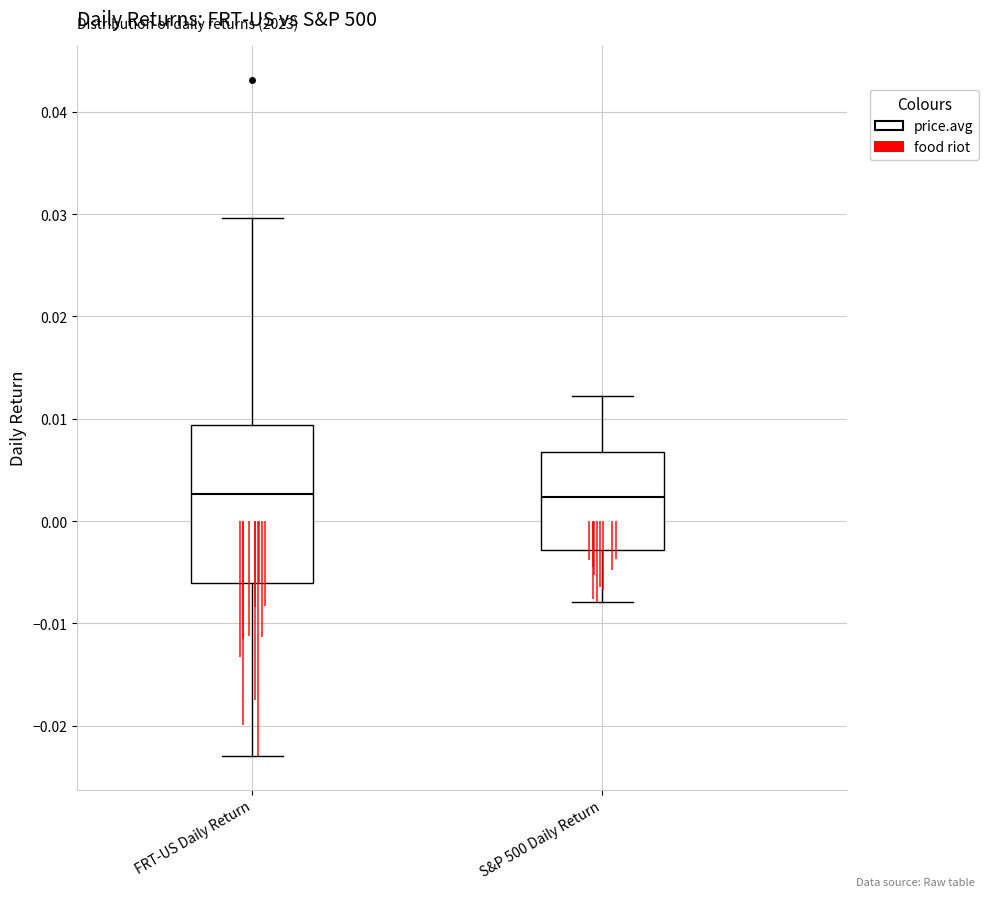

Where is the lower edge of the box for S&P 500 Daily Return on the y-axis? The values are not printed on the chart, so give them approximately, as read against the axis.

-0.003